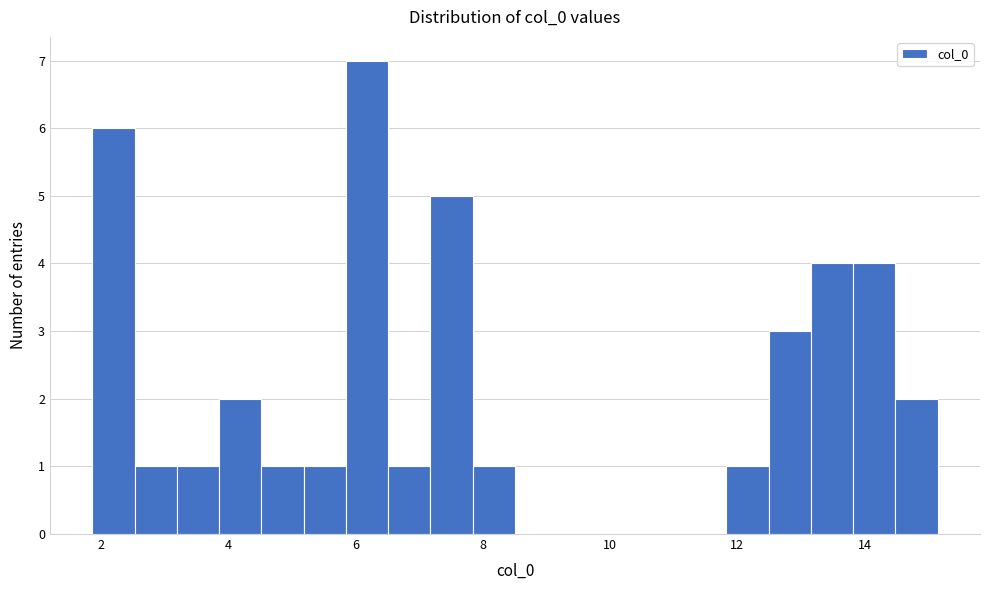

Read against the x-axis, roughly where is the centre of the tallest bar?

6.2